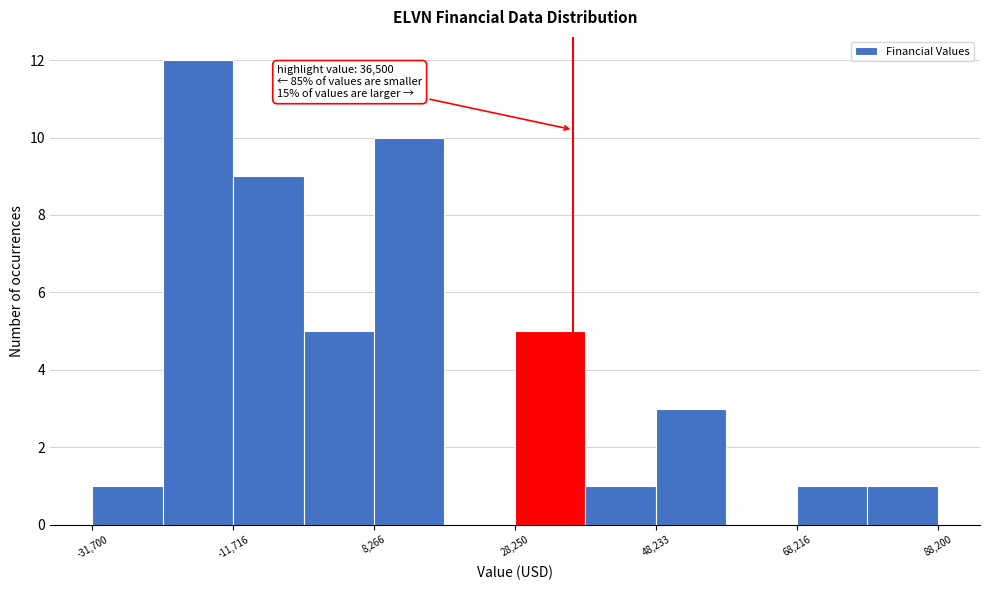

Which range on the x-axis has the tallest bar?

-22000 to -12000